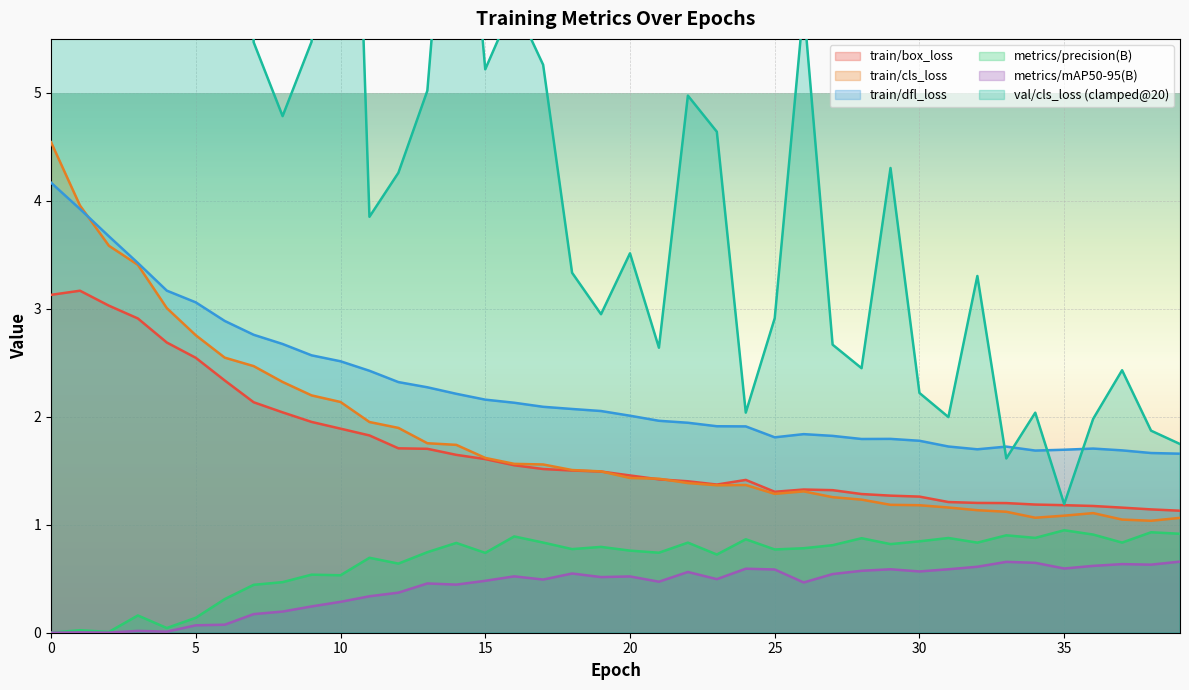

At how many categories does at least one series exceed 2?

21